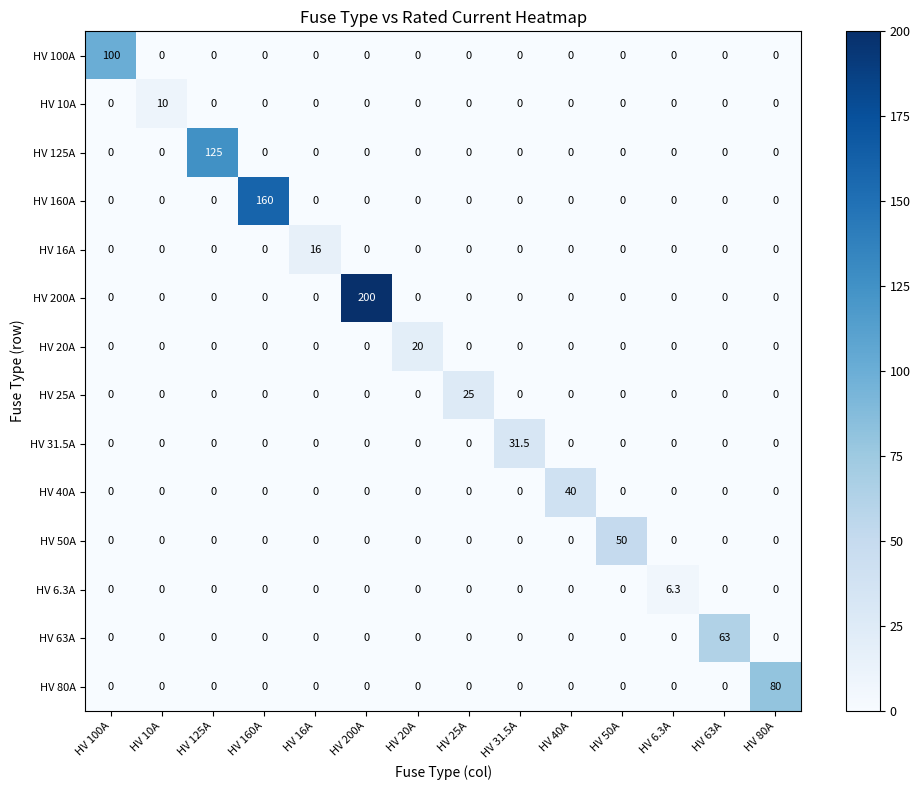

Is it true that HV 200A equals 108.2 at HV 10A?

False